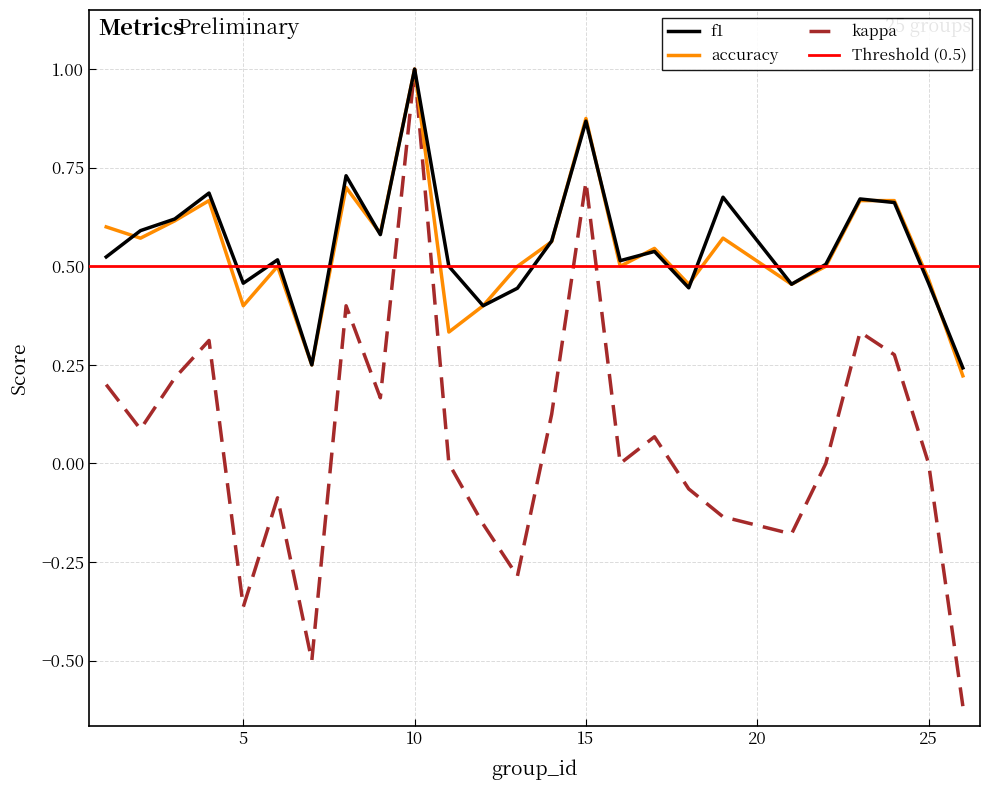

What is the total value across all series at 5?

0.5